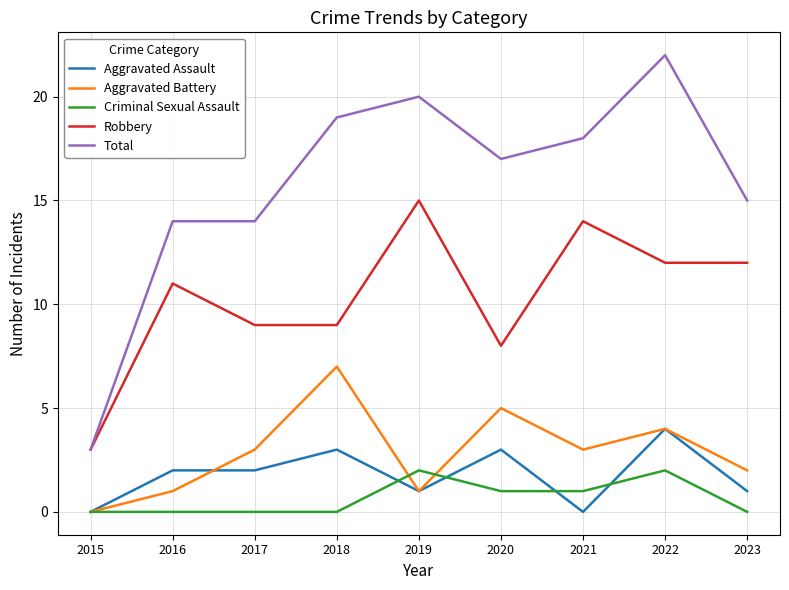

How many lines are shown in the chart?

5